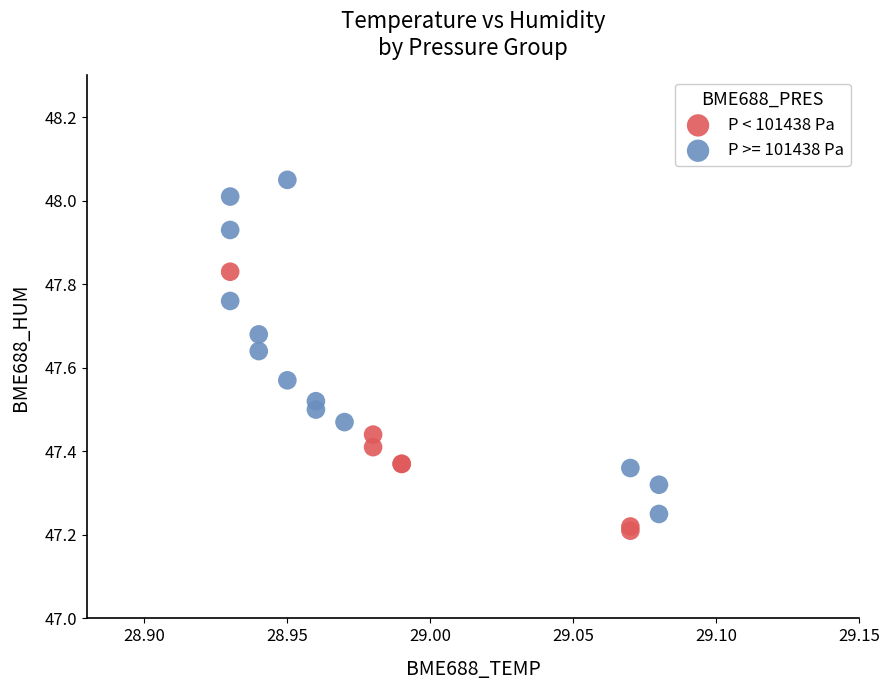

Which series reaches the maximum Y coordinate?

P >= 101438 Pa